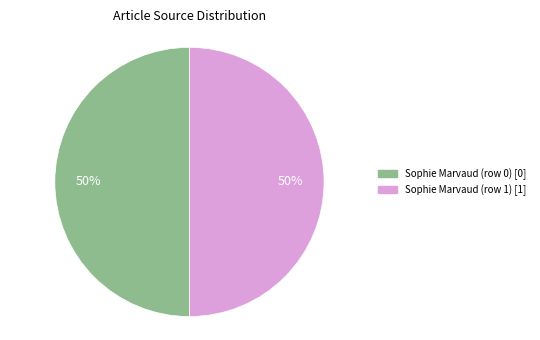

How many segments does this pie chart have?

2